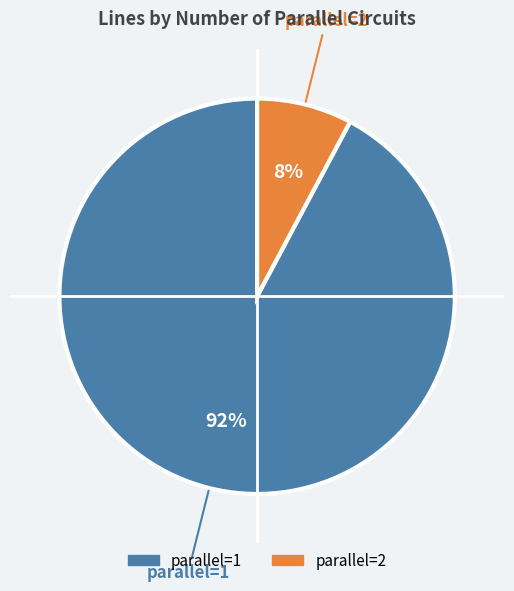

Do parallel=2 and parallel=1 together represent more than half of the pie?

Yes